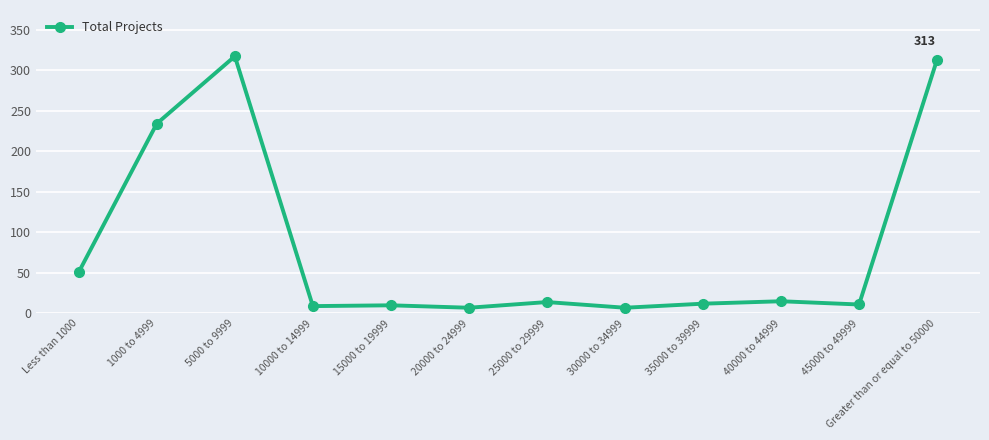

Approximately how many times larger is the value at 20000 to 24999 compared to 35000 to 39999?

0.6